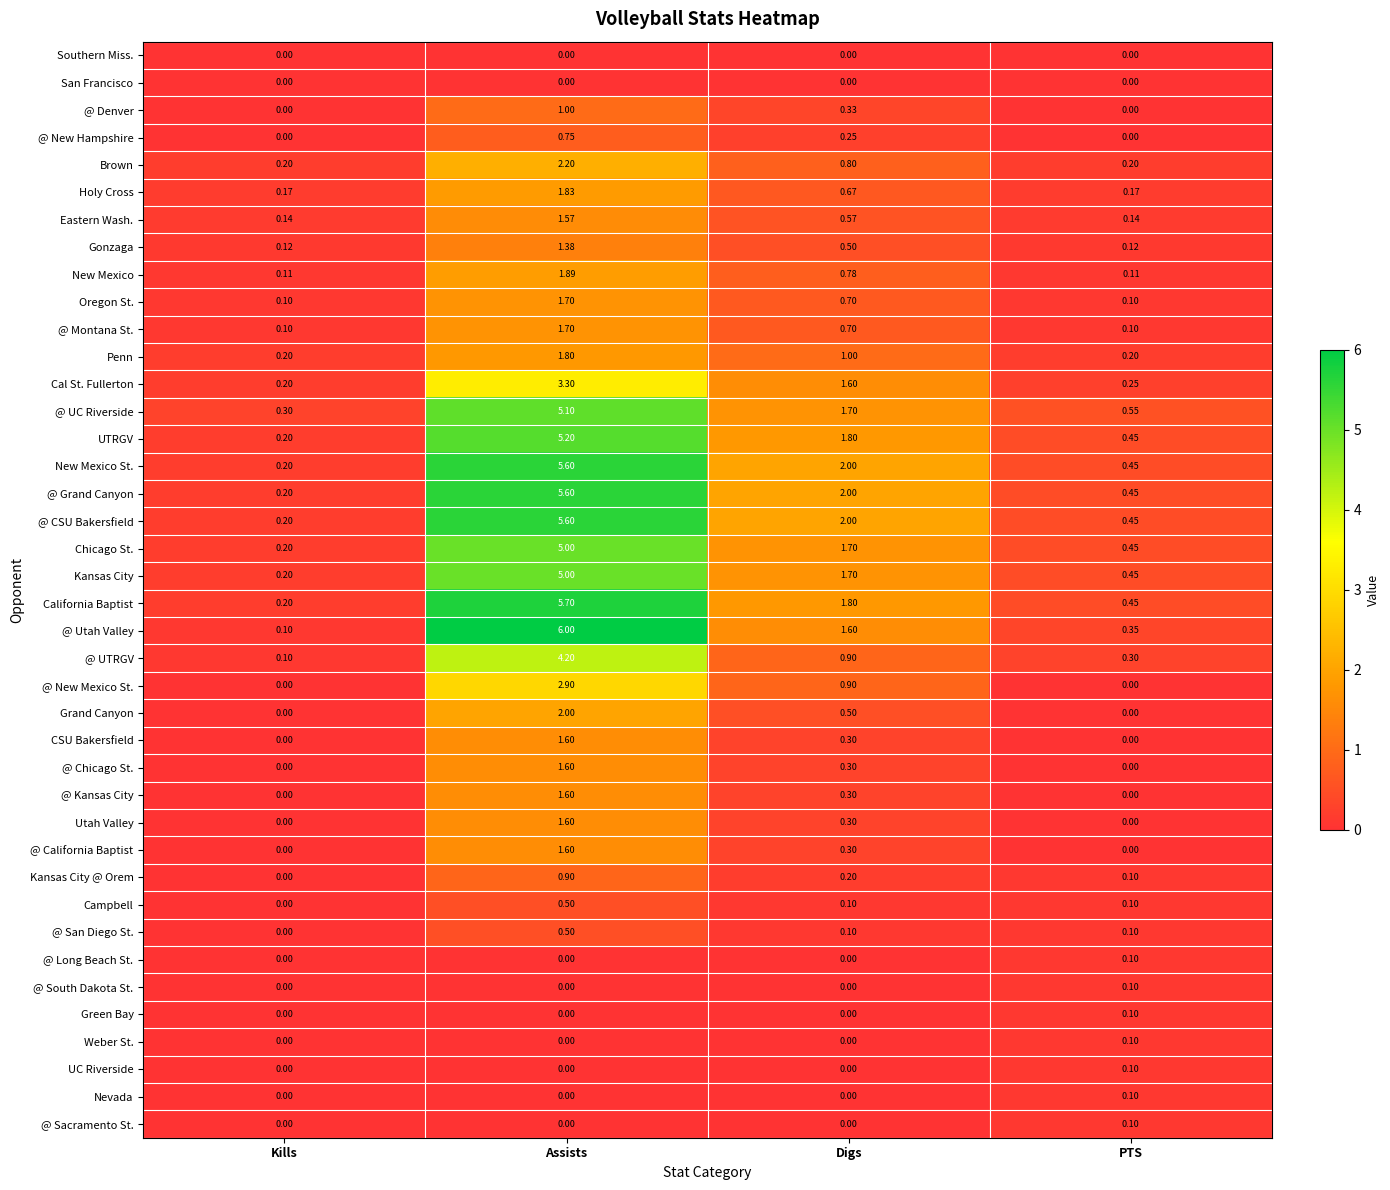

At how many categories does at least one series exceed 1?

2